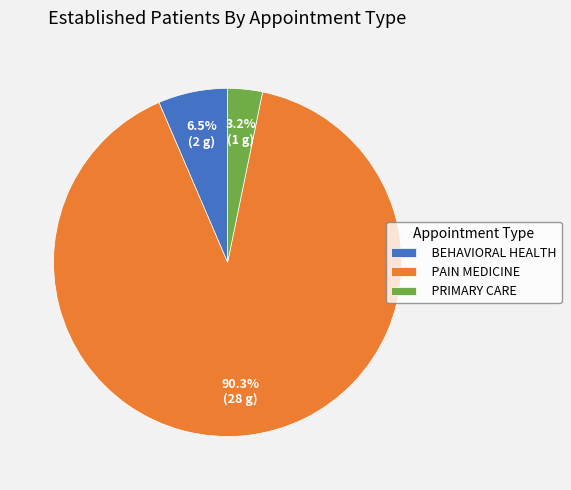

What is the ratio of the value at PRIMARY CARE to the value at BEHAVIORAL HEALTH?

0.5